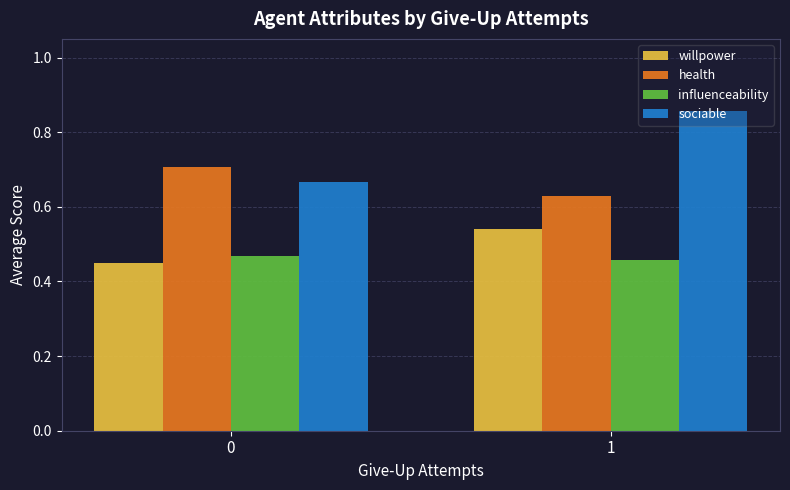

Which series has the widest spread of values?

sociable